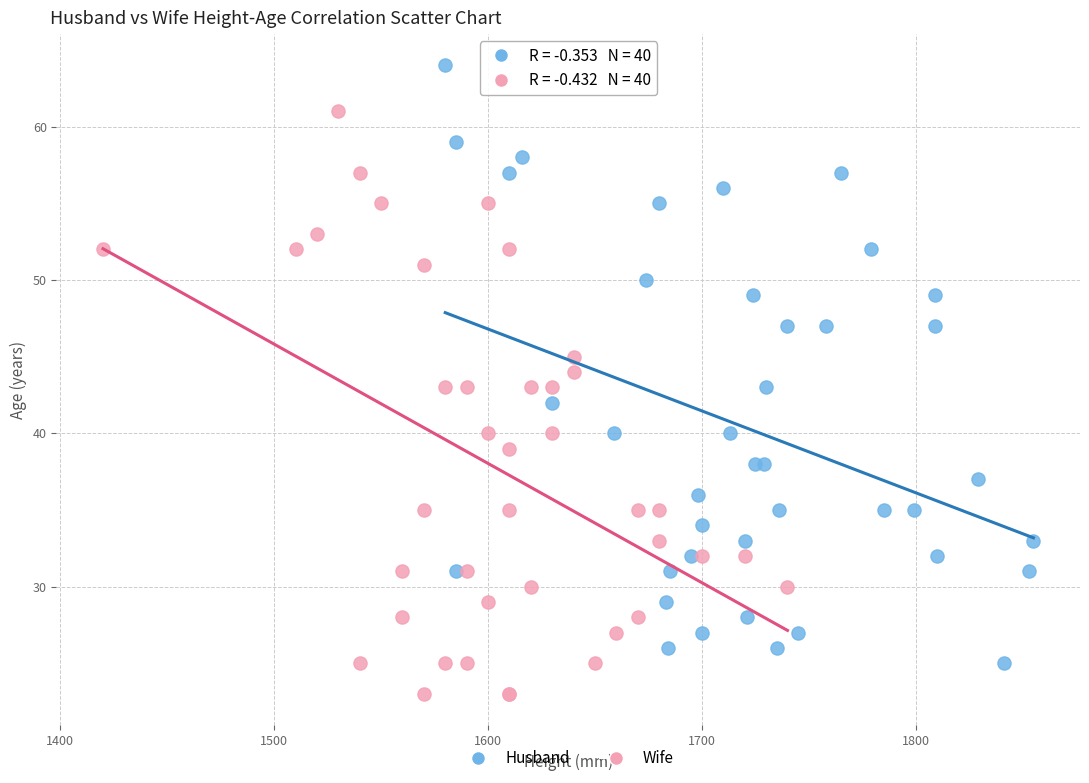

Which series reaches the maximum Y coordinate?

Husband